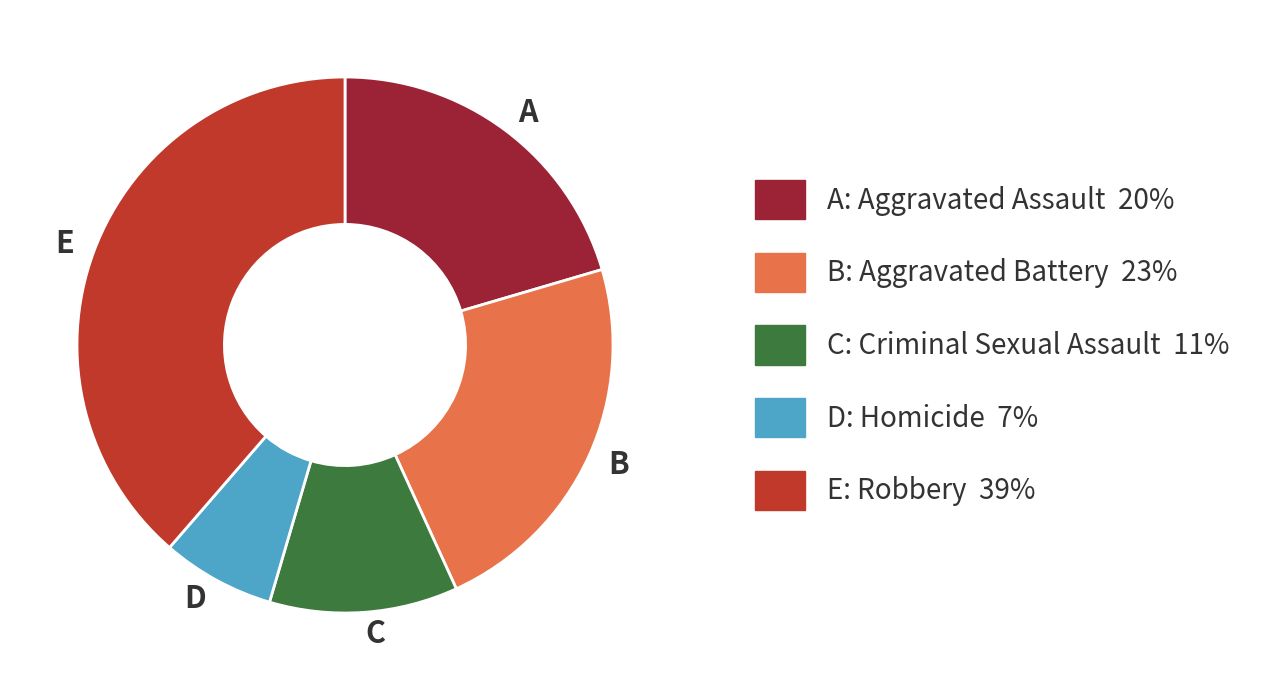

Is there any slice that represents more than half of the pie?

No